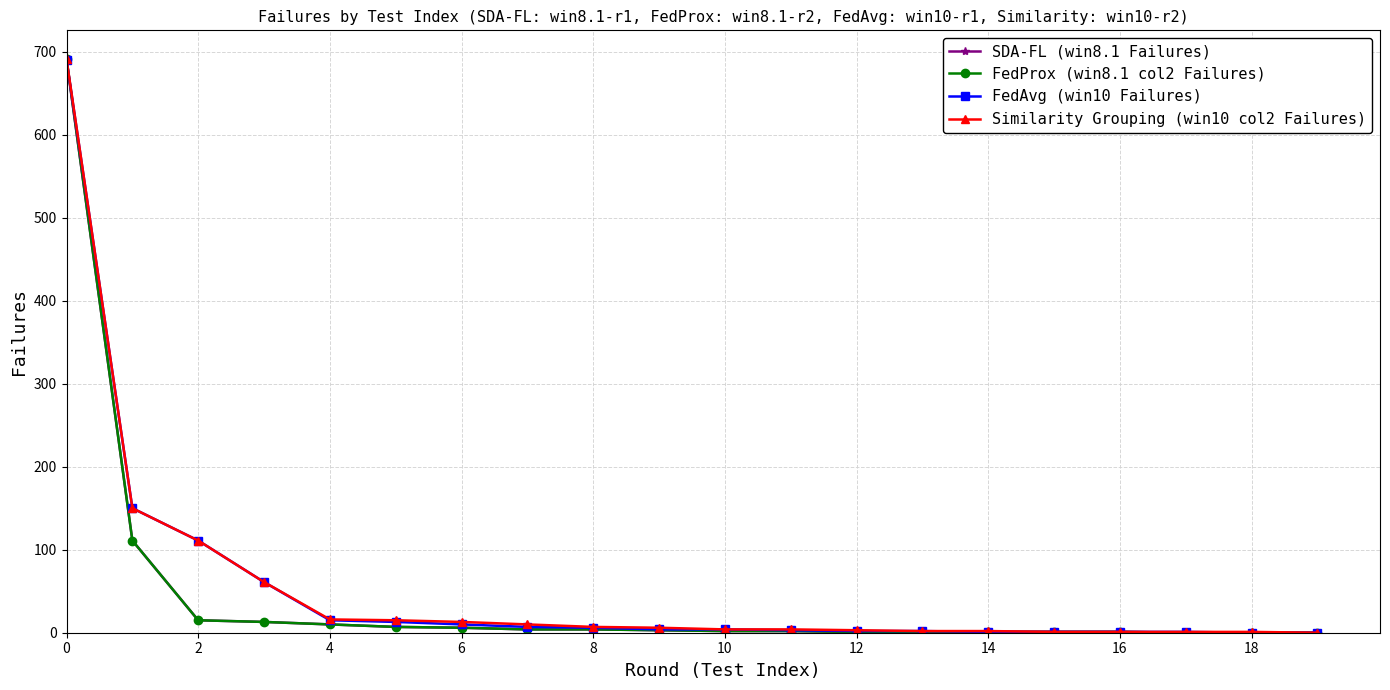

Reading left to right, what are all the values shown in this chart?

SDA-FL (win8.1 Failures): 690	111	15	13	10	7	6	4	4	3	2	2	1	1	1	1	1	0	0	0
FedProx (win8.1 col2 Failures): 691	111	15	13	10	7	6	4	4	3	2	2	1	1	1	1	1	0	0	0
FedAvg (win10 Failures): 690	150	111	61	15	13	10	7	6	4	4	3	2	2	1	1	1	1	0	0
Similarity Grouping (win10 col2 Failures): 691	150	111	61	16	15	13	10	7	6	4	4	3	2	2	1	1	1	1	0